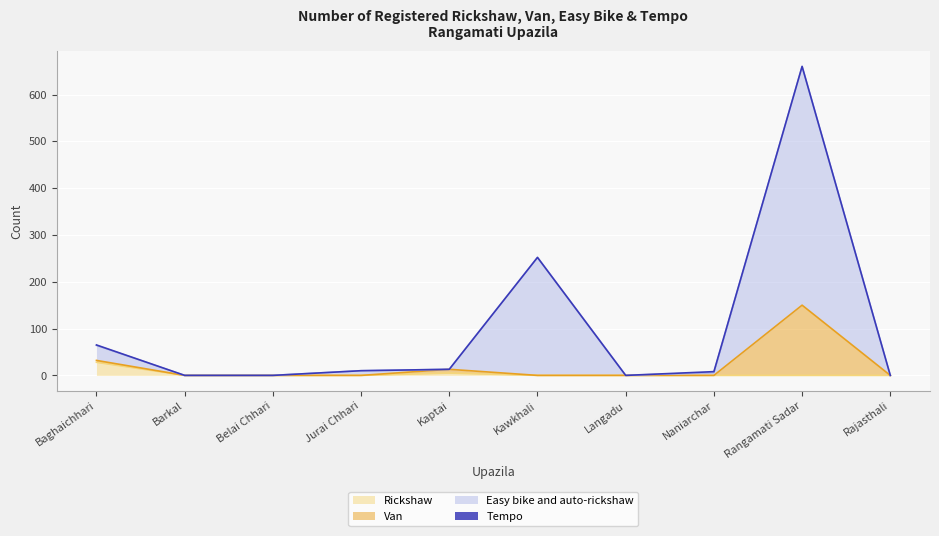

Reading left to right, extract all data points from this chart.

Rickshaw: Baghaichhari=28	Barkal=0	Belai Chhari=0	Jurai Chhari=0	Kaptai=5	Kawkhali=0	Langadu=0	Naniarchar=0	Rangamati Sadar=0	Rajasthali=0
Van: Baghaichhari=32	Barkal=0	Belai Chhari=0	Jurai Chhari=0	Kaptai=13	Kawkhali=0	Langadu=0	Naniarchar=0	Rangamati Sadar=150	Rajasthali=0
Easy bike and auto-rickshaw: Baghaichhari=64	Barkal=0	Belai Chhari=0	Jurai Chhari=10	Kaptai=13	Kawkhali=252	Langadu=0	Naniarchar=6	Rangamati Sadar=660	Rajasthali=0